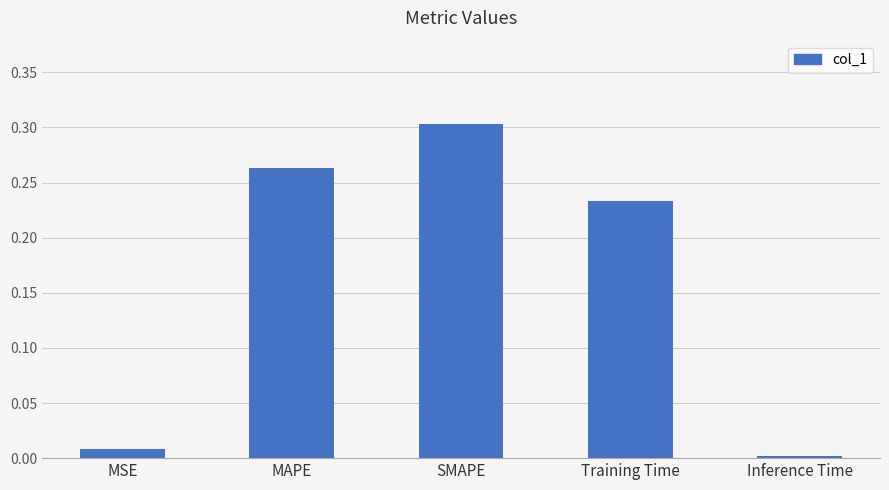

Which label corresponds to the largest value in the chart?

SMAPE